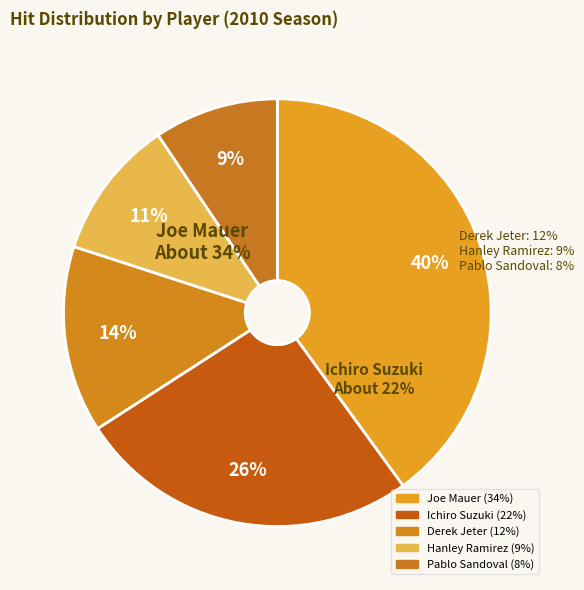

True or false: Hanley Ramirez accounts for 11% of the total.

True